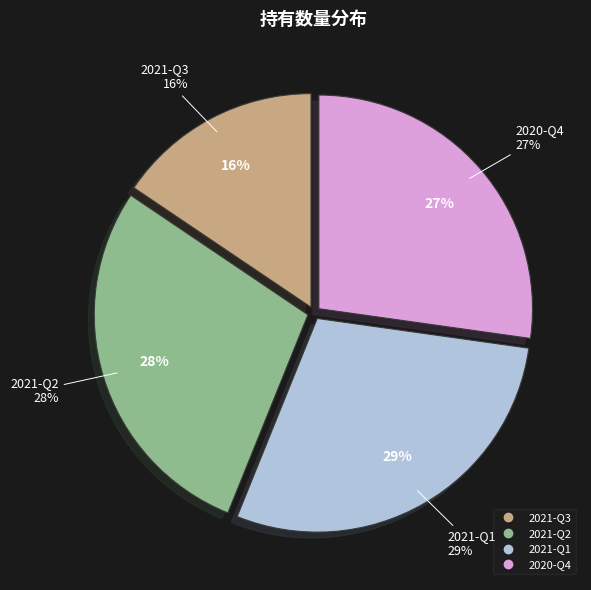

How many segments does this pie chart have?

4